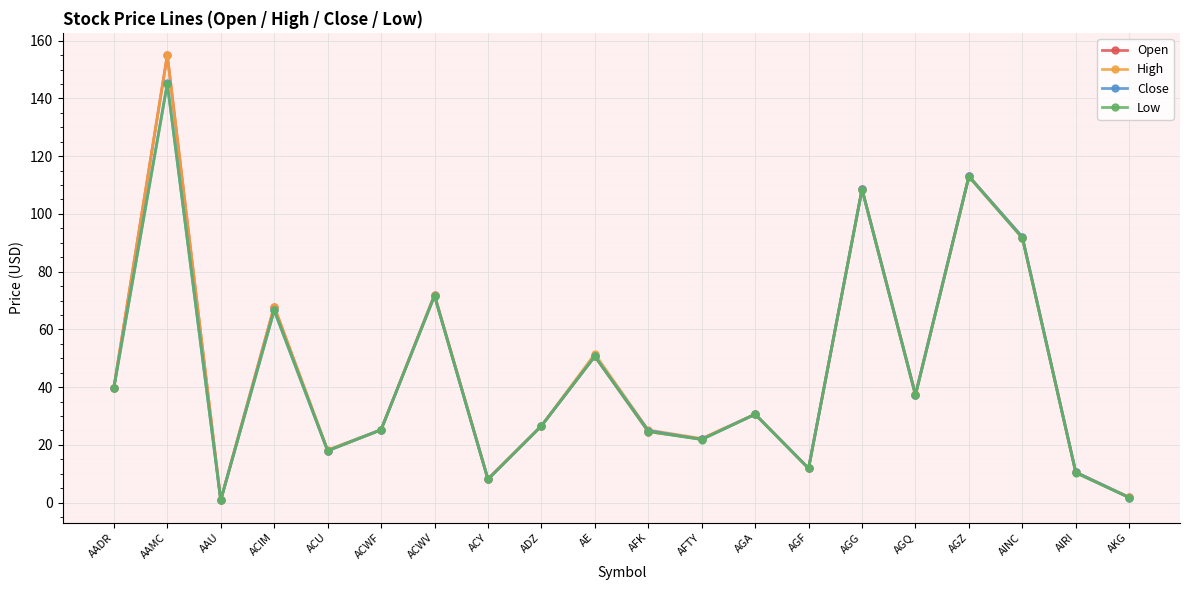

Which label corresponds to the largest value in the chart?

AAMC